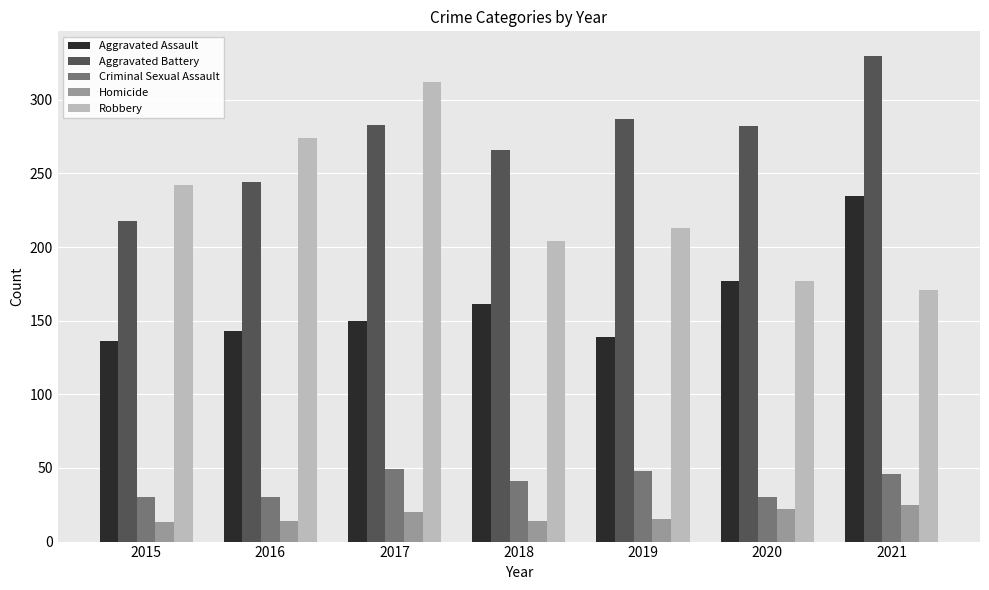

What is the sum of the Aggravated Assault values at 2016 and 2018?

304